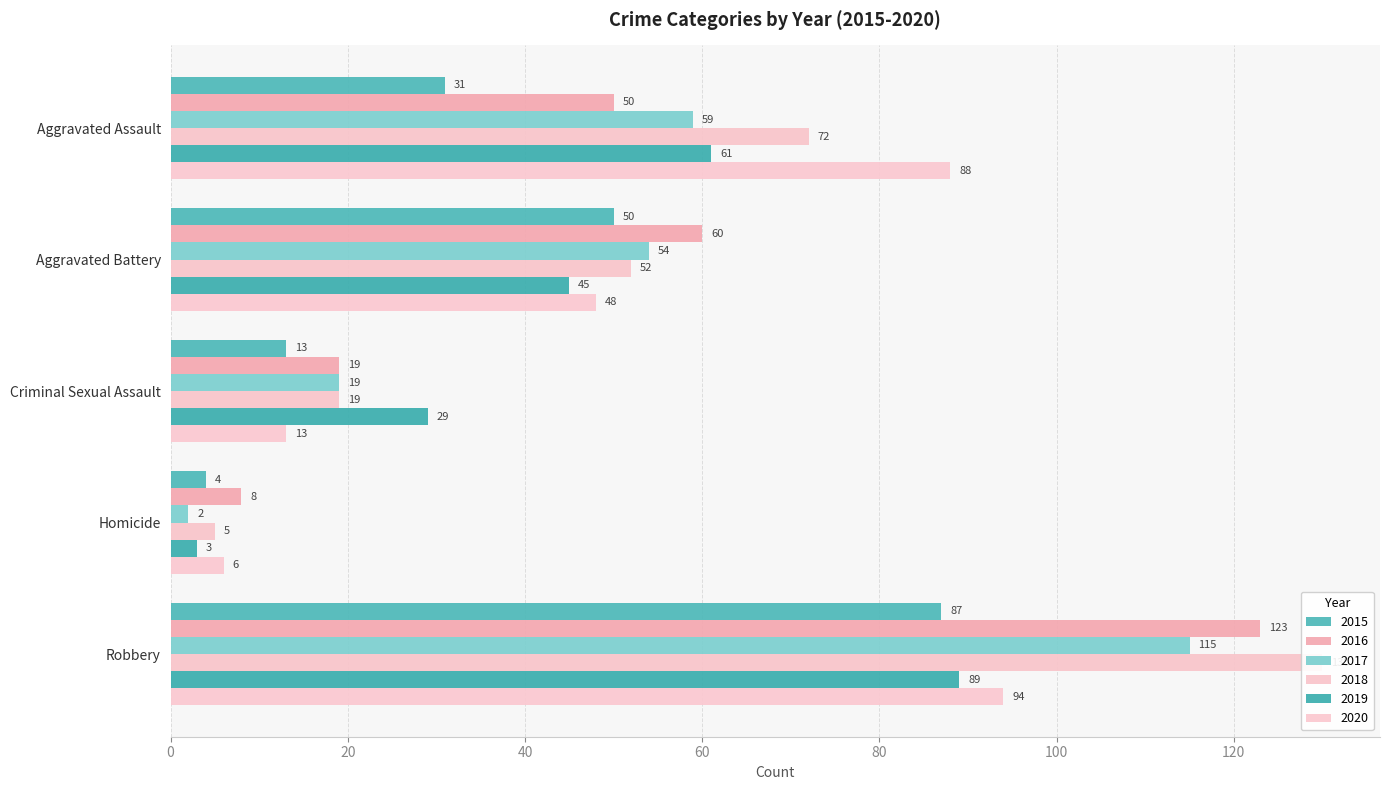

What is the label of the 4th bar from the left?

Homicide